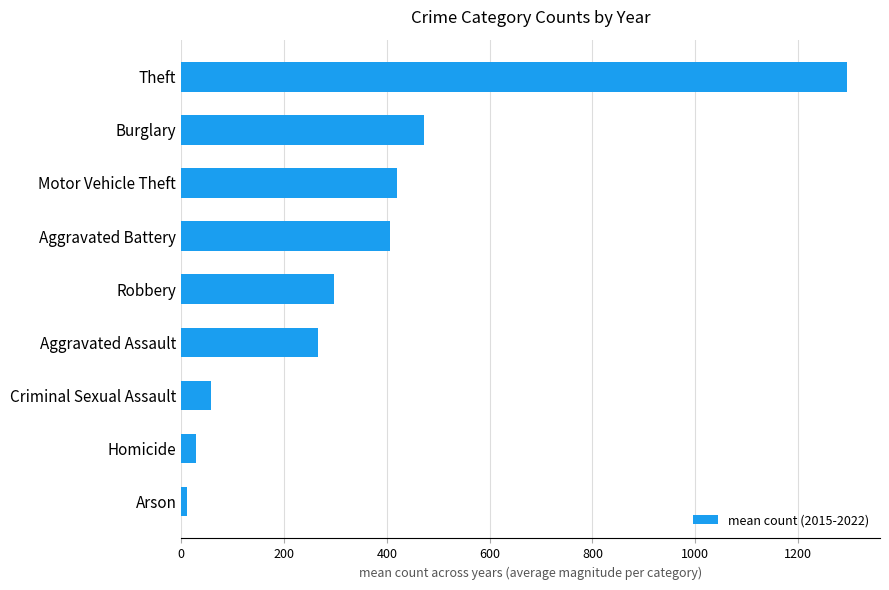

What is the difference between the maximum and minimum values?

1283.3